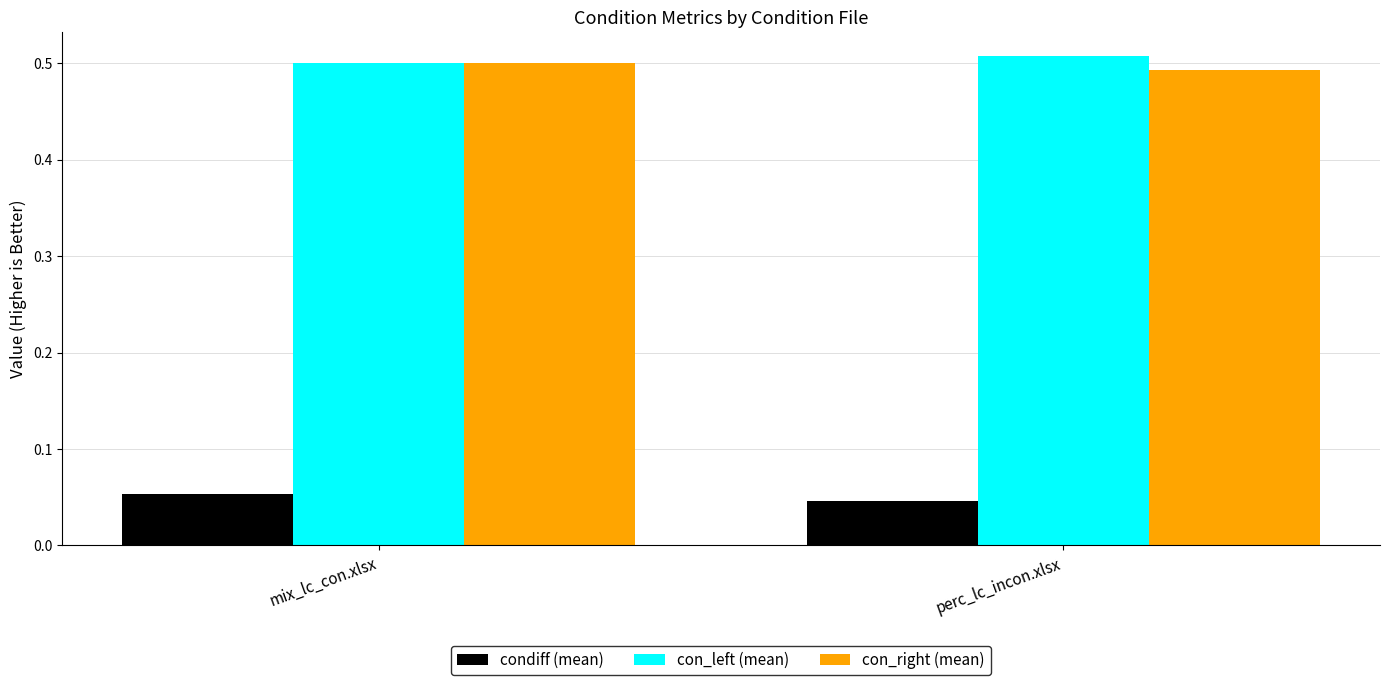

What is the difference between the highest and lowest values at mix_lc_con.xlsx?

0.4